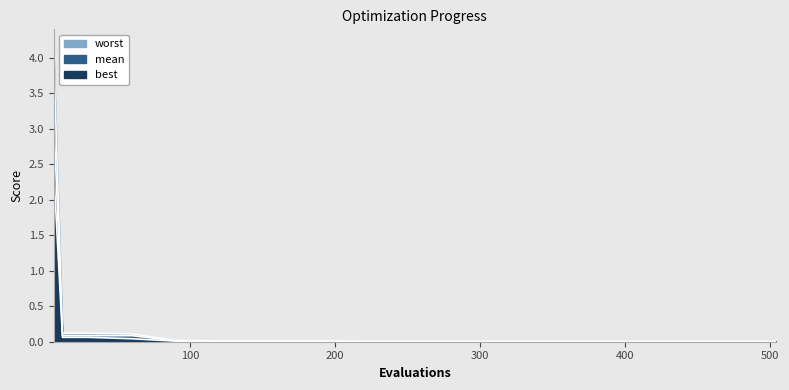

The best series shows 0.0 at 60. True or false?

True